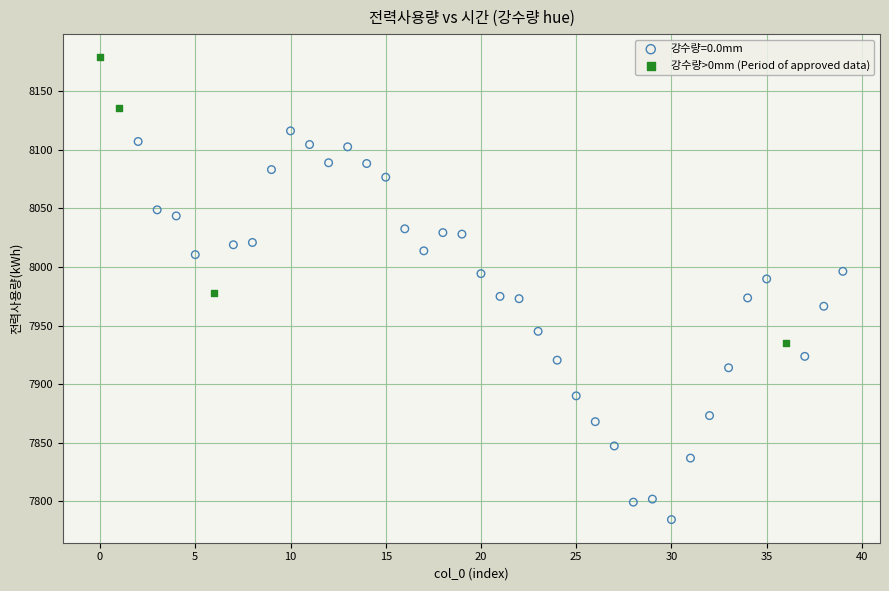

Which series reaches the maximum Y coordinate?

강수량>0mm (Period of approved data)